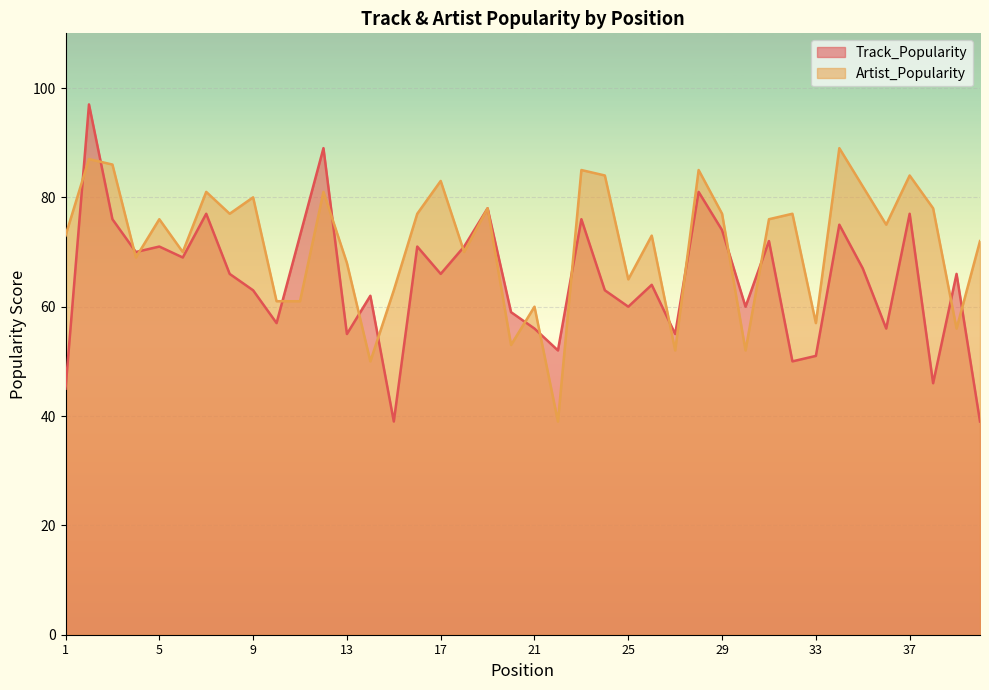

Reading left to right, what are all the values shown in this chart?

Track_Popularity: 45	97	76	70	71	69	77	66	63	57	73	89	55	62	39	71	66	71	78	59	56	52	76	63	60	64	55	81	74	60	72	50	51	75	67	56	77	46	66	39
Artist_Popularity: 73	87	86	69	76	70	81	77	80	61	61	81	68	50	63	77	83	70	78	53	60	39	85	84	65	73	52	85	77	52	76	77	57	89	82	75	84	78	56	72